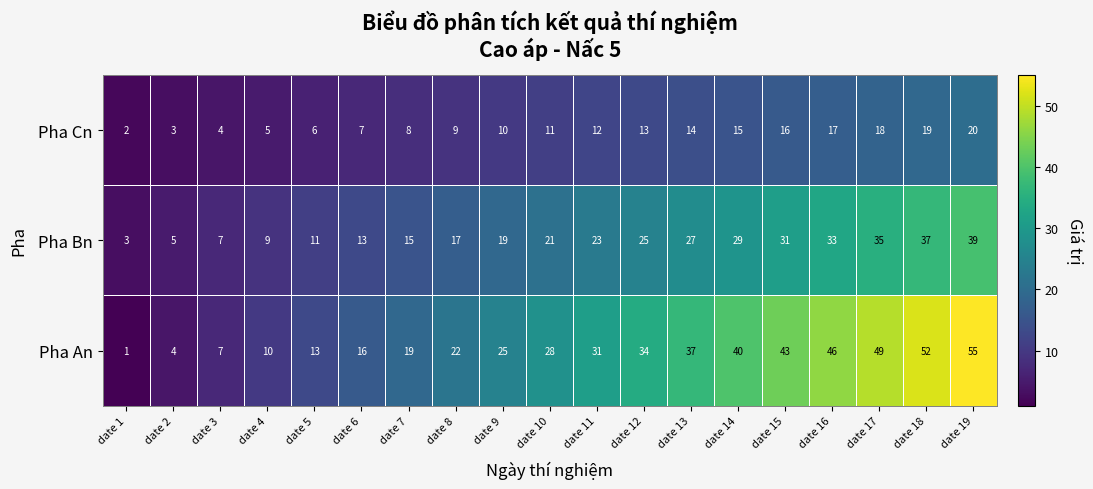

What is the total value across all series at date 6?

36